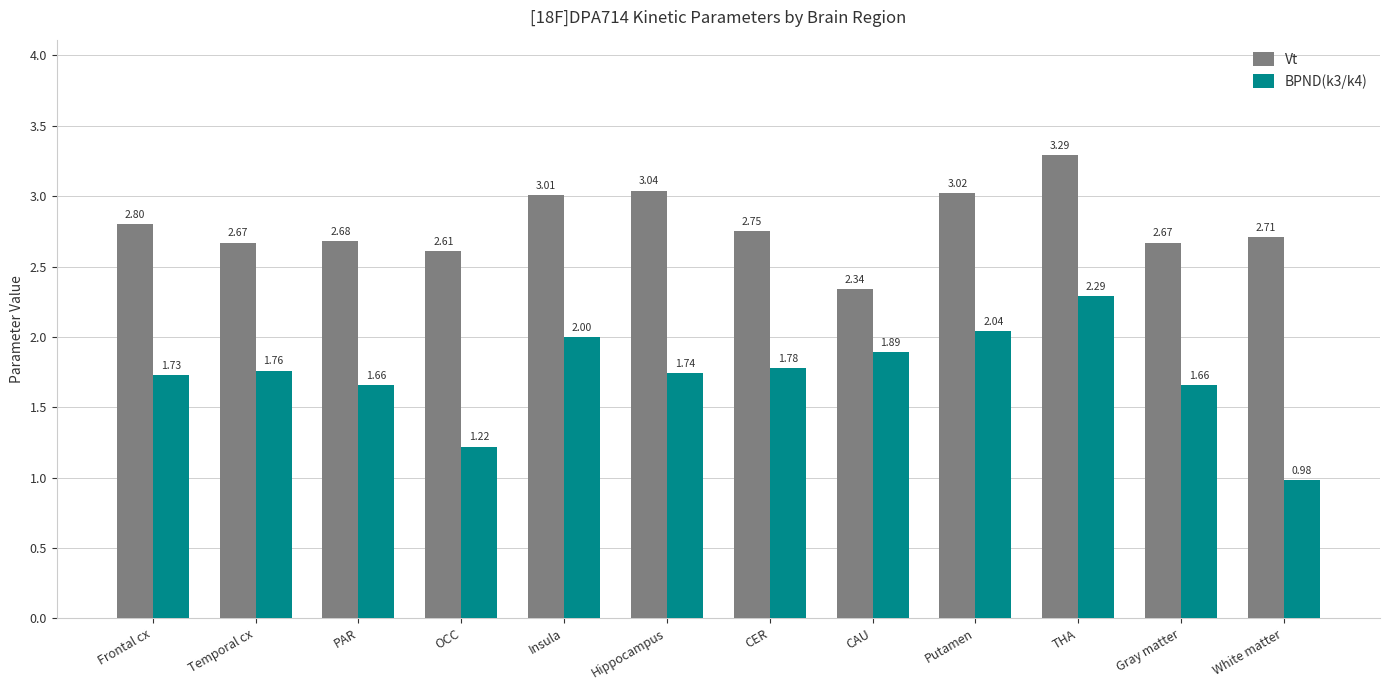

What are all the series names shown in the legend?

Vt, BPND(k3/k4)